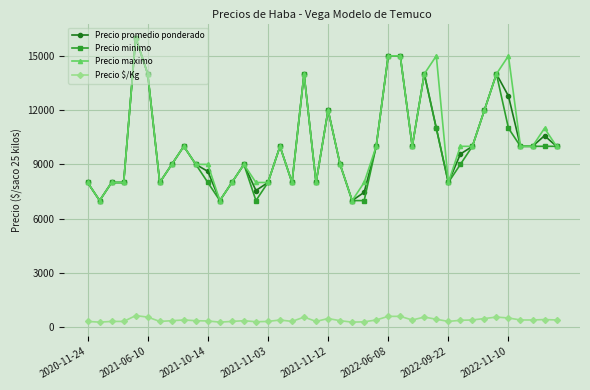

True or false: Precio minimo has more than 2 interior local peaks.

True